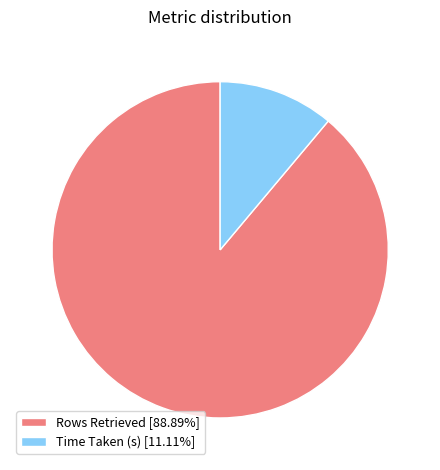

Which slice represents more than half of the pie?

Rows Retrieved